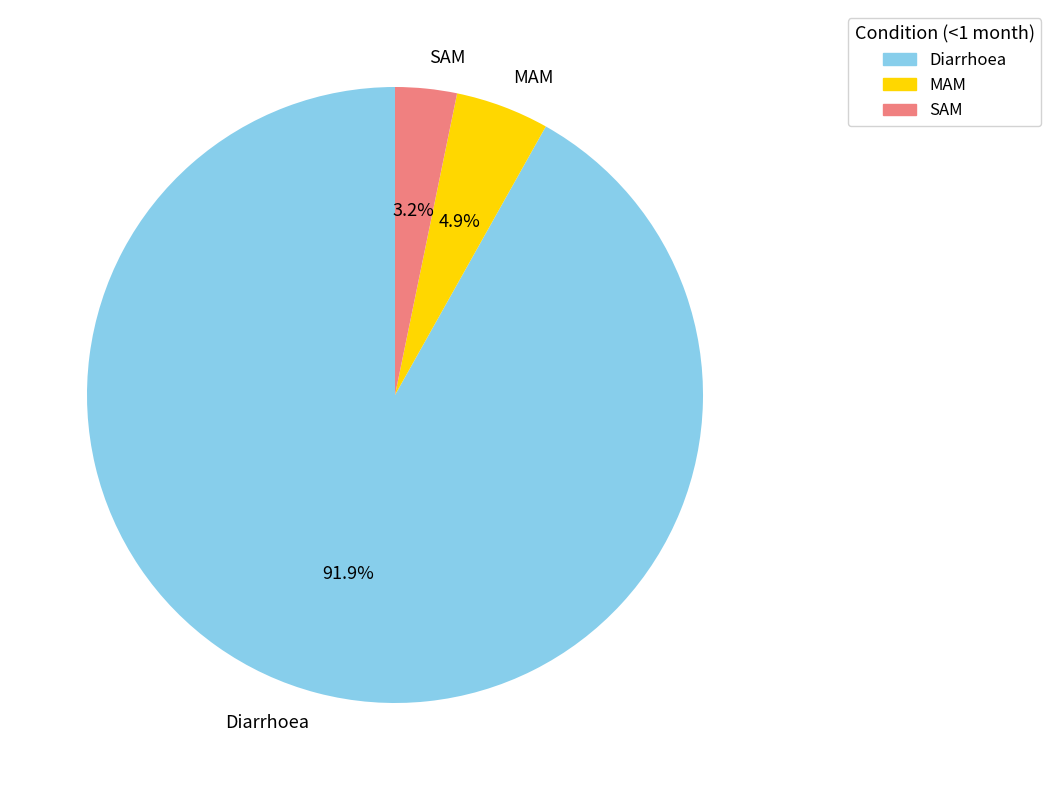

Is it true that MAM is 5% of the pie?

True